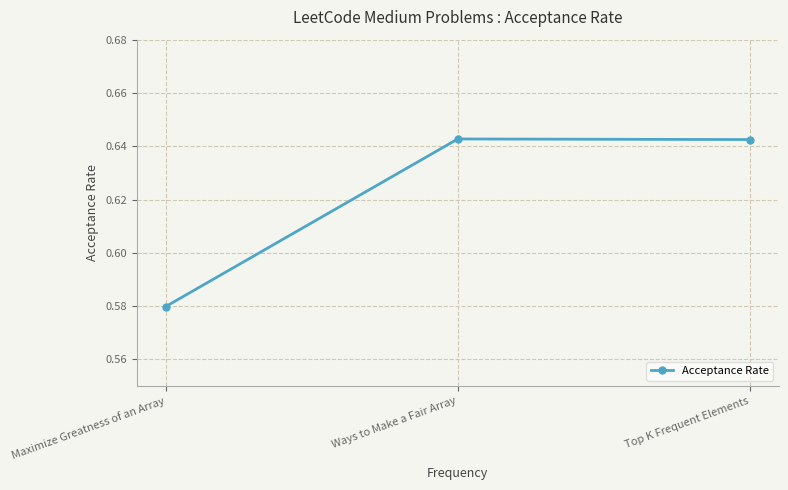

What position from the left is Top K Frequent Elements?

3